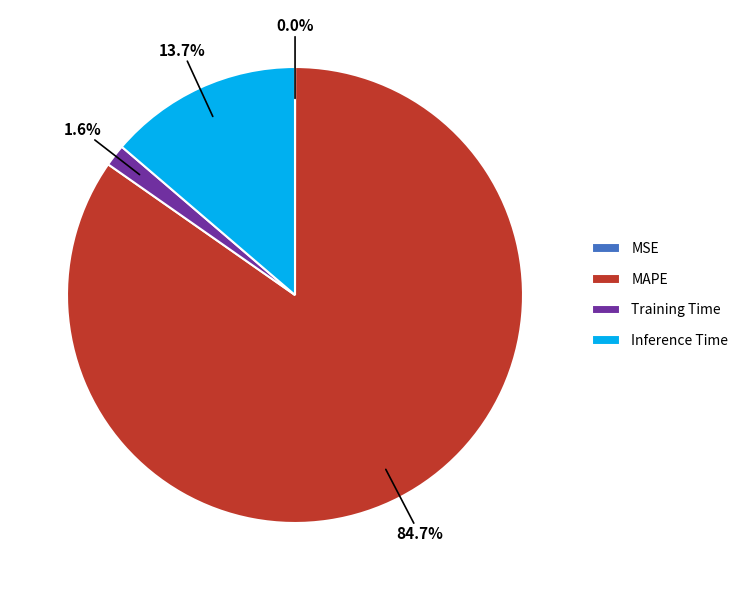

To the nearest percent, what percentage of the pie is MAPE?

85%